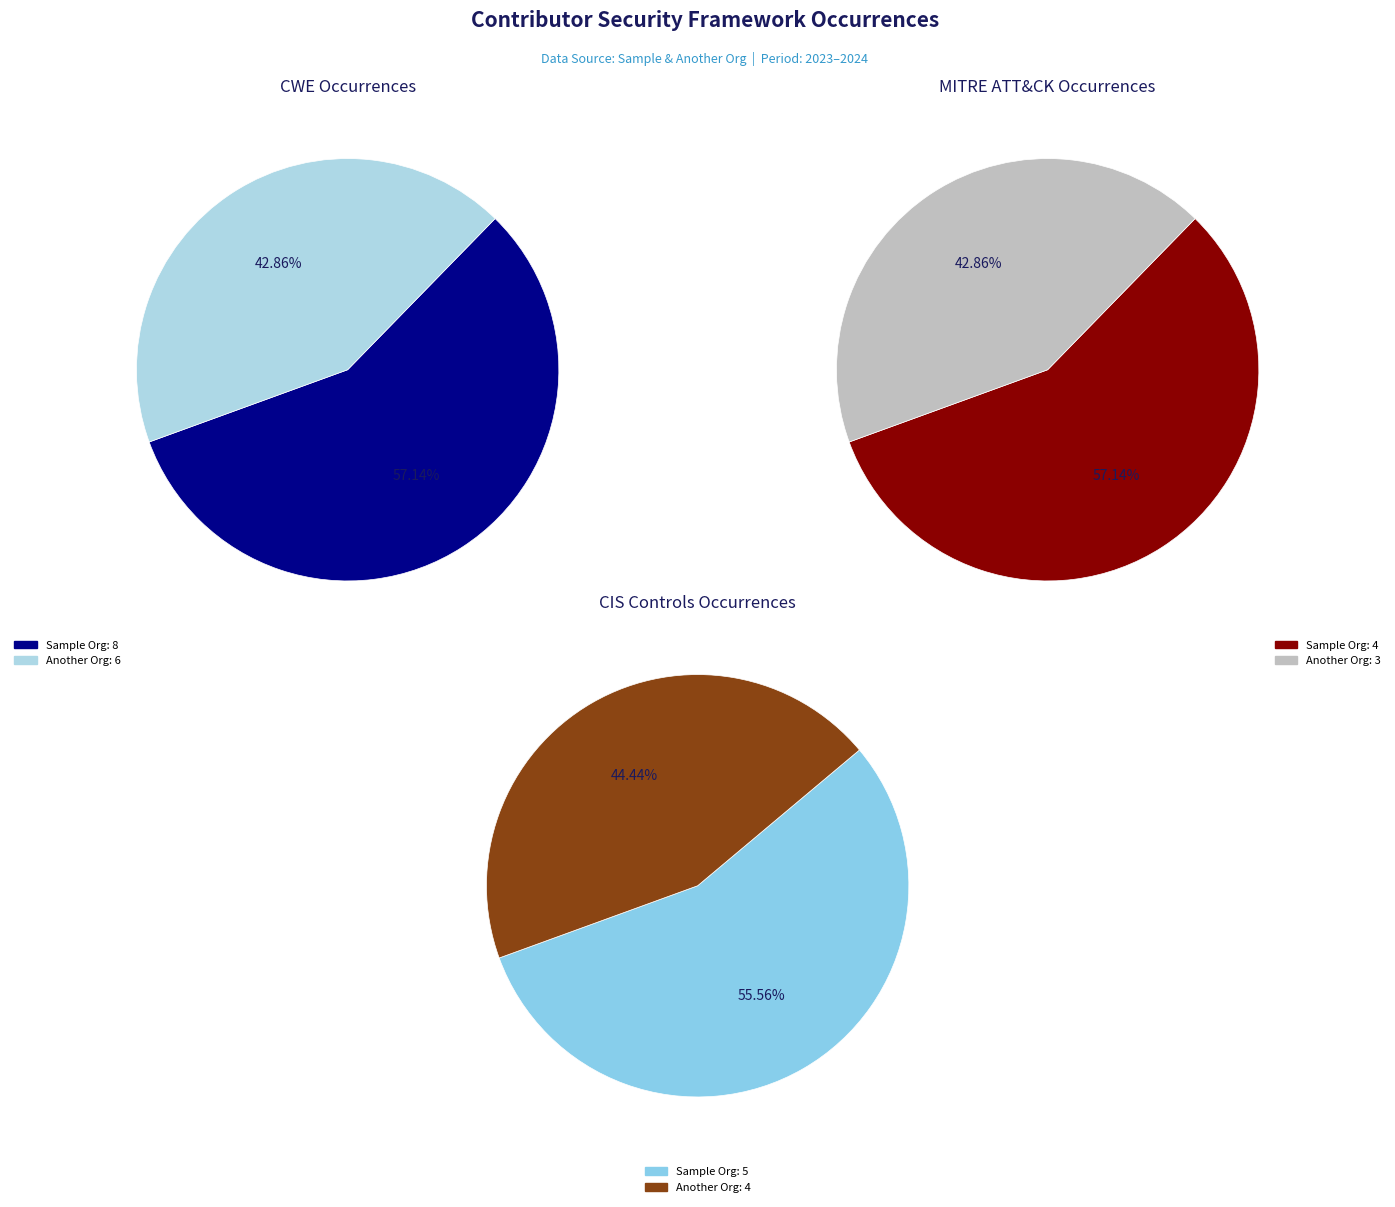

How many slices are in this pie chart?

2